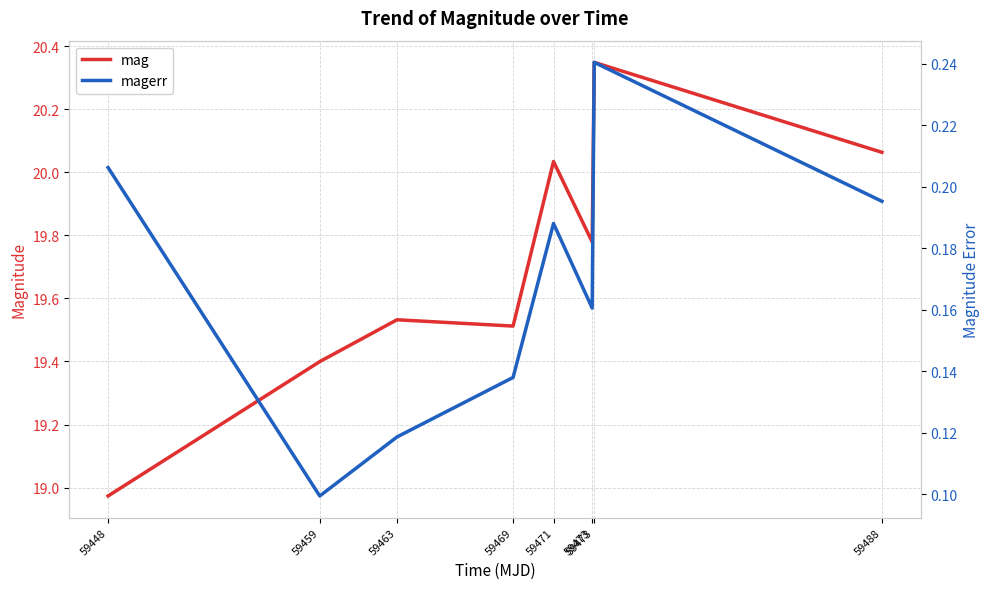

How many series are shown in this chart?

2